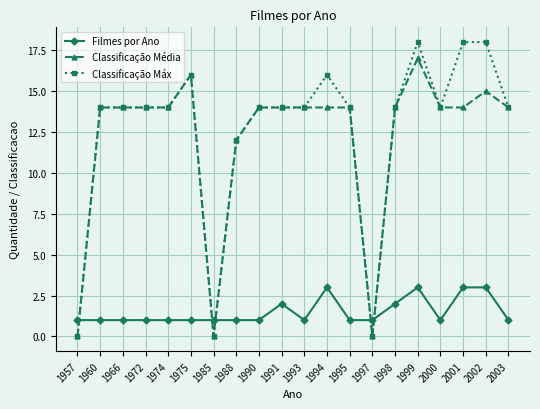

What are all the series names shown in the legend?

Filmes por Ano, Classificação Média, Classificação Máx